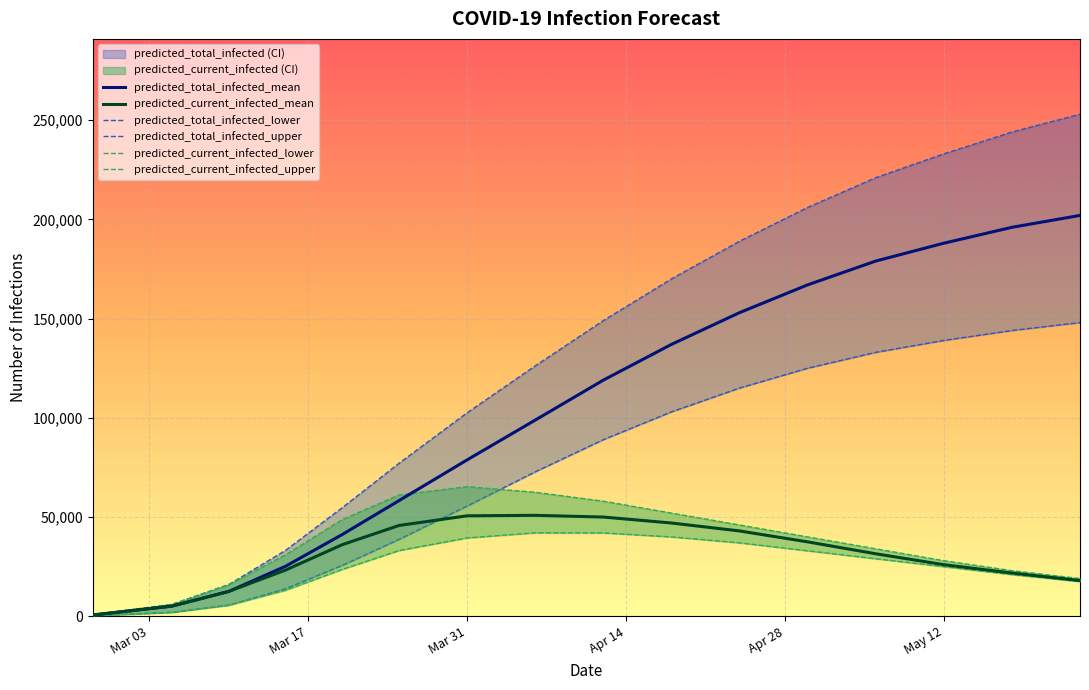

What is the maximum value for predicted_total_infected_mean?

202000